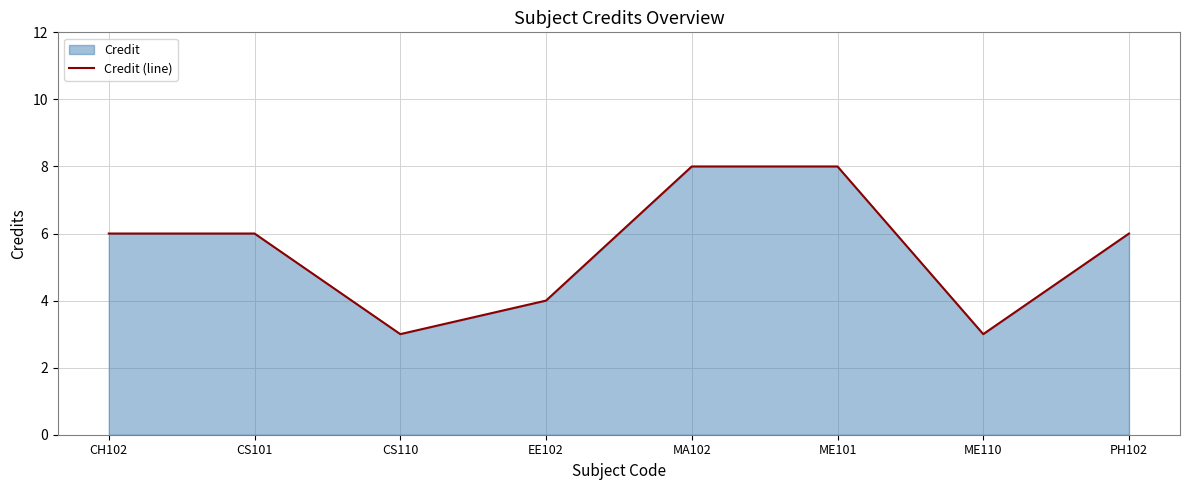

How many interior local valleys (lower than both neighbors) does the data have?

2